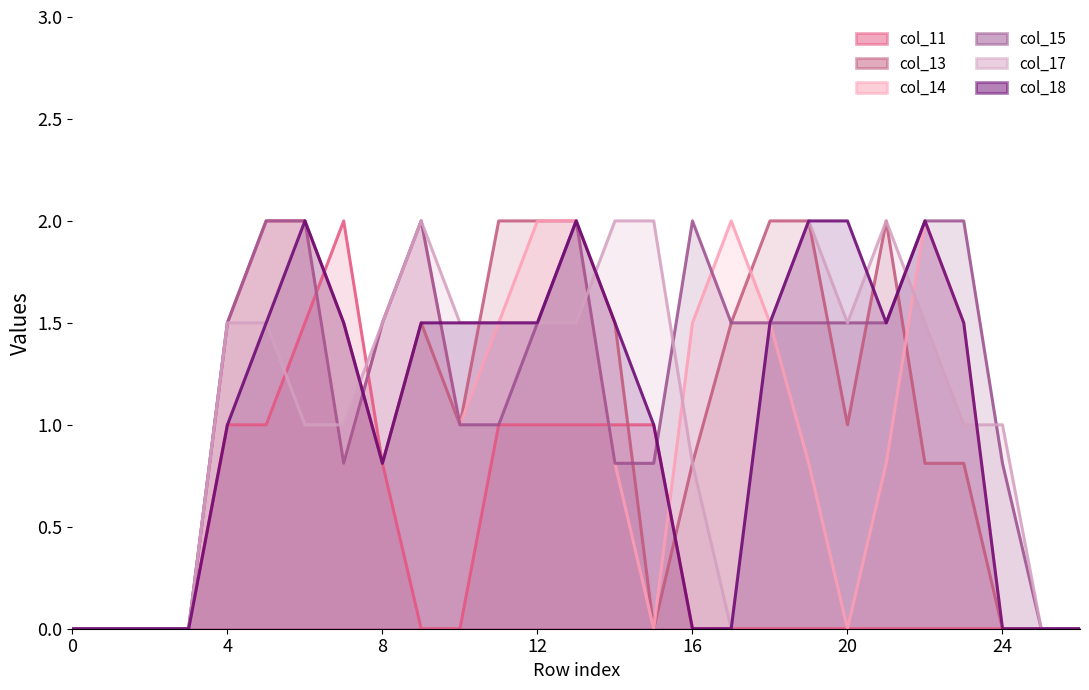

Reading right to left, transcribe all the data shown in this chart.

col_11_line: 0.0	0.0	0.0	0.0	0.0	0.0	0.0	0.0	0.0	0.0	0.0	1.0	1.0	1.0	1.0	1.0	0.0	0.0	0.8	2.0	1.5	1.0	1.0	0.0	0.0	0.0	0.0
col_13_line: 0.0	0.0	0.0	0.8	0.8	2.0	1.0	2.0	2.0	1.5	0.8	0.0	1.5	2.0	2.0	2.0	1.0	1.5	0.8	1.5	2.0	2.0	1.5	0.0	0.0	0.0	0.0
col_14_line: 0.0	0.0	0.0	1.5	2.0	0.8	0.0	0.8	1.5	2.0	1.5	0.0	0.8	2.0	2.0	1.5	1.0	2.0	1.5	0.8	2.0	2.0	1.5	0.0	0.0	0.0	0.0
col_15_line: 0.0	0.0	0.8	2.0	2.0	1.5	1.5	1.5	1.5	1.5	2.0	0.8	0.8	2.0	1.5	1.0	1.0	2.0	1.5	0.8	2.0	2.0	1.5	0.0	0.0	0.0	0.0
col_17_line: 0.0	0.0	1.0	1.0	1.5	2.0	1.5	2.0	1.5	0.0	0.8	2.0	2.0	1.5	1.5	1.5	1.5	2.0	1.5	1.0	1.0	1.5	1.5	0.0	0.0	0.0	0.0
col_18_line: 0.0	0.0	0.0	1.5	2.0	1.5	2.0	2.0	1.5	0.0	0.0	1.0	1.5	2.0	1.5	1.5	1.5	1.5	0.8	1.5	2.0	1.5	1.0	0.0	0.0	0.0	0.0